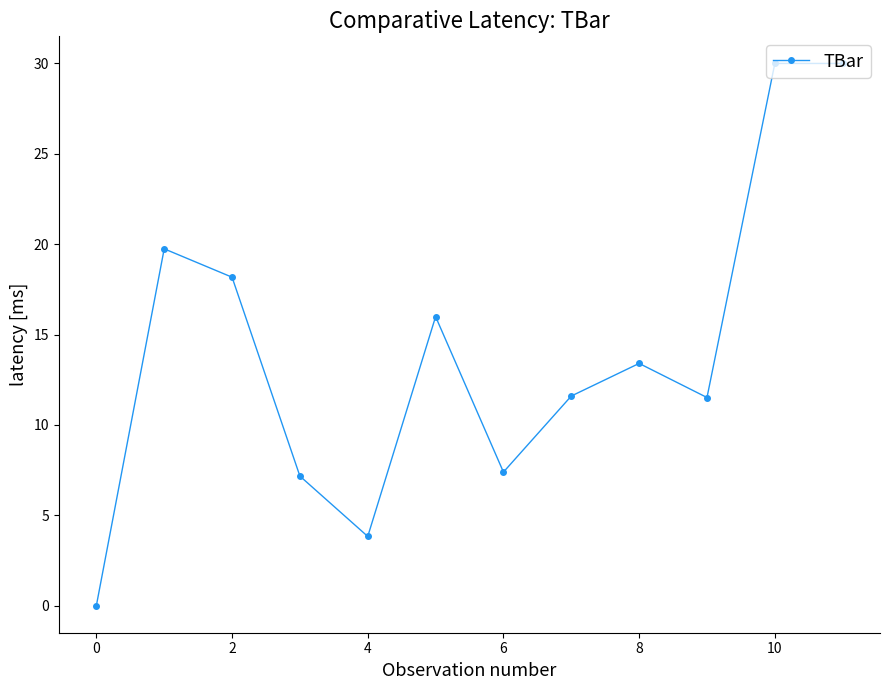

What is the difference between the maximum and minimum values?

30.0